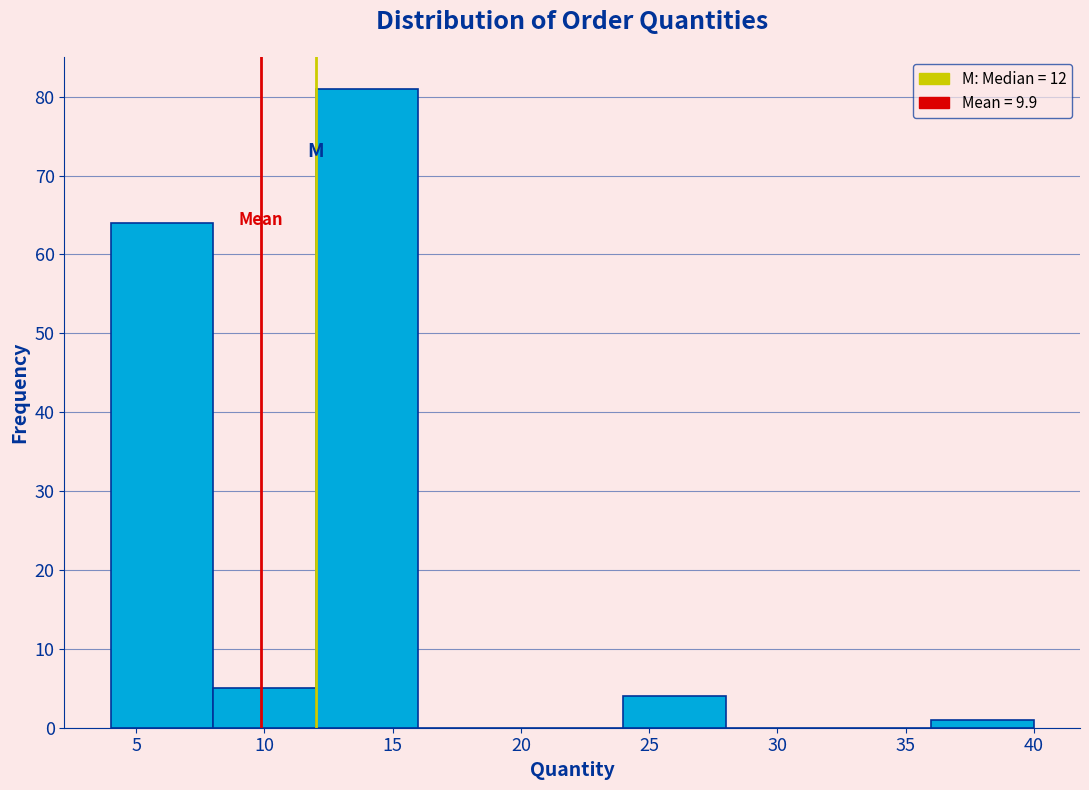

Which range on the x-axis has the tallest bar?

12 to 16